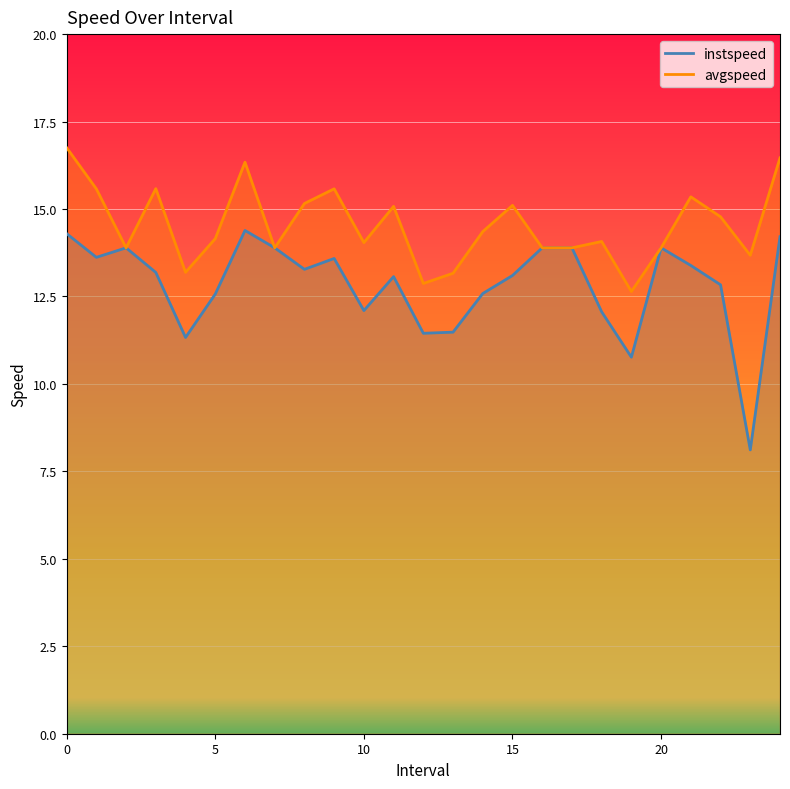

Is it true that instspeed equals 13.9 at 16.0?

True